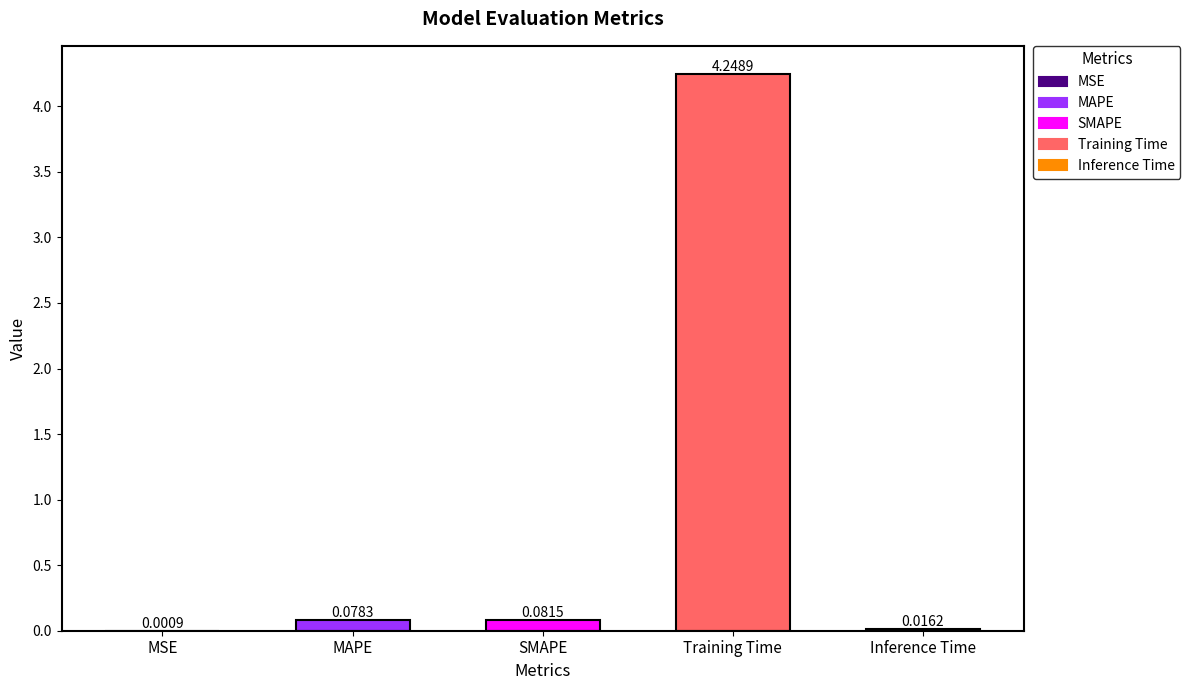

How many bars are there in total?

5